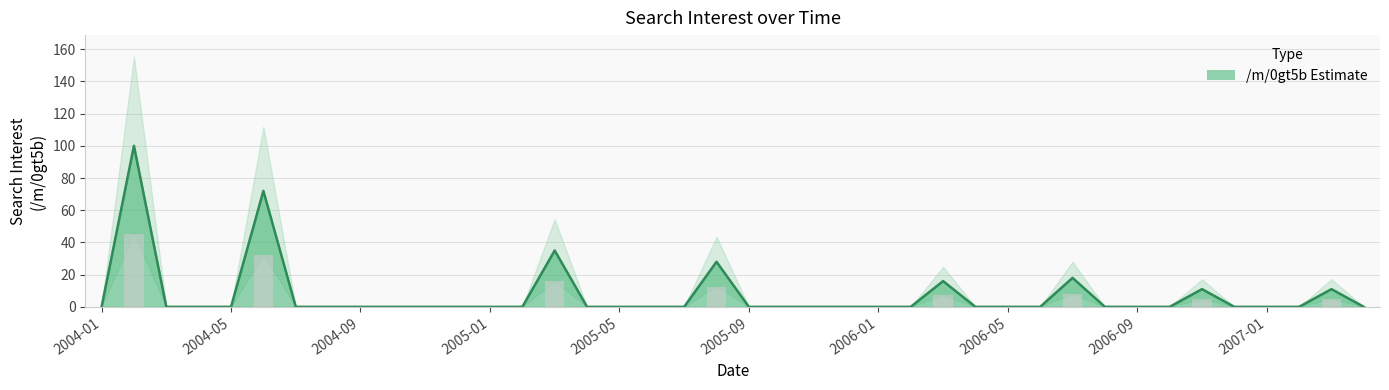

What is the label of the 7th bar from the right?

33